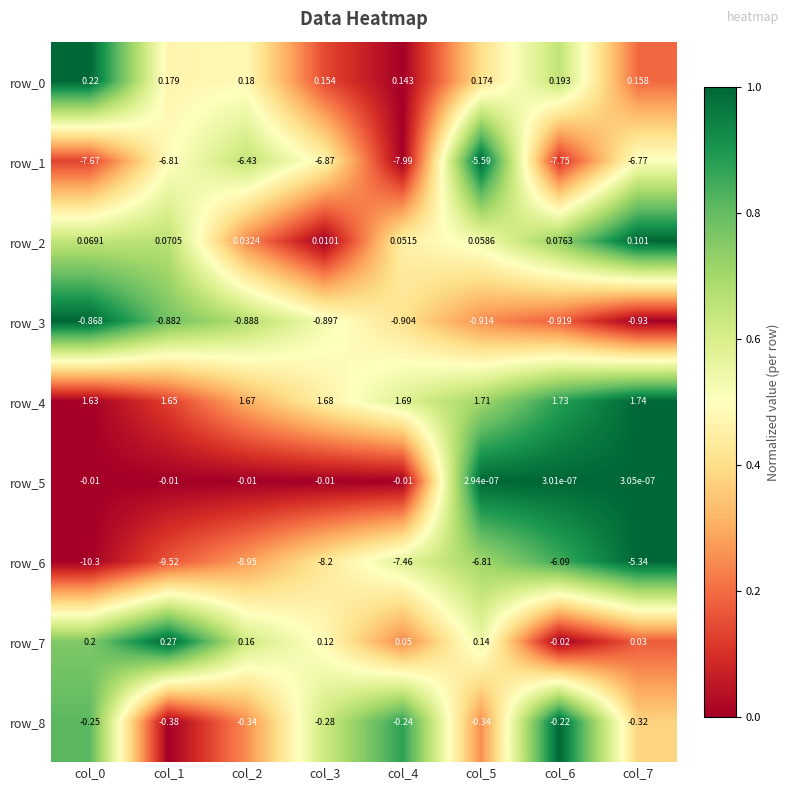

What is the total value across all series at col_2?

-14.6